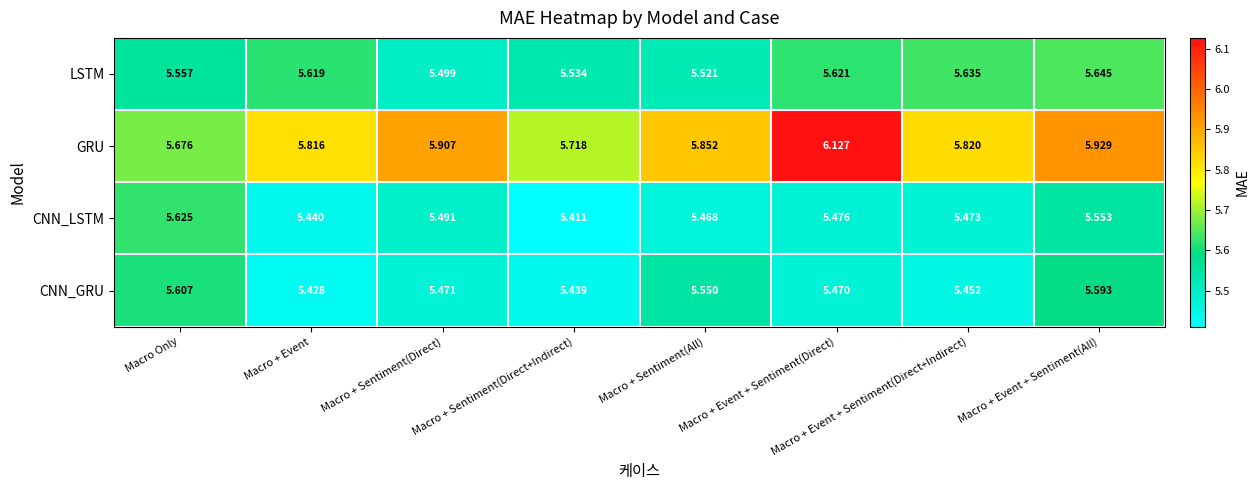

Which series has the largest range (max minus min)?

GRU